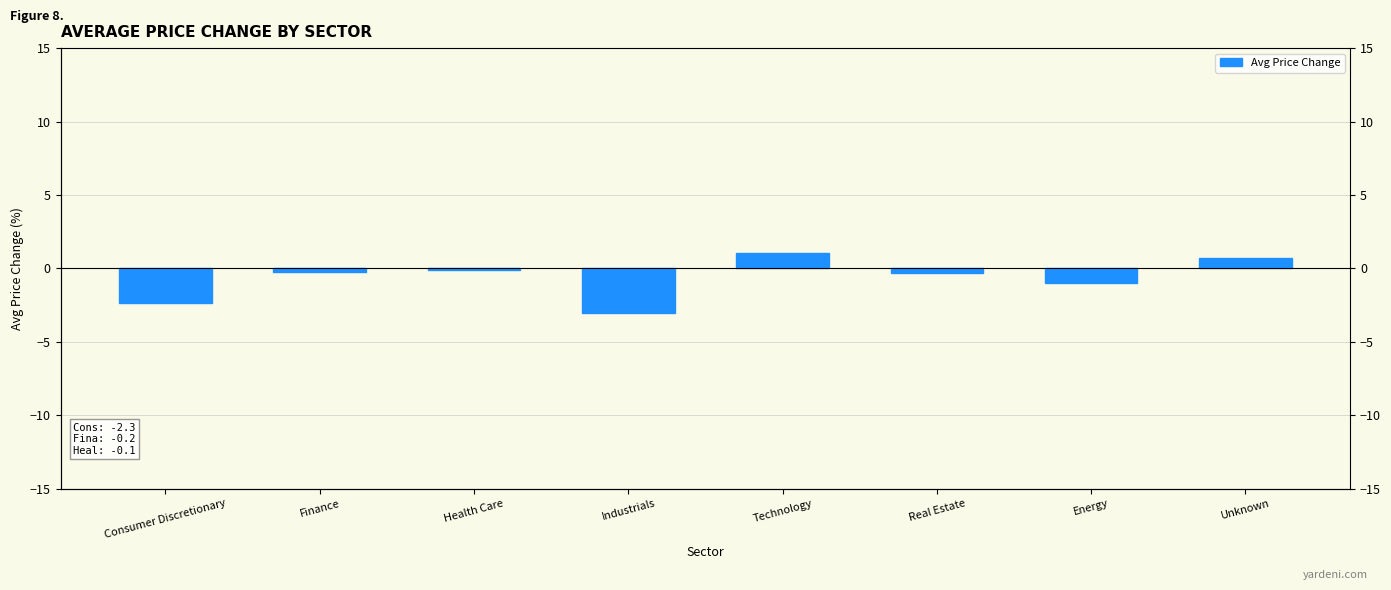

Which has a higher value, Real Estate or Technology?

Technology